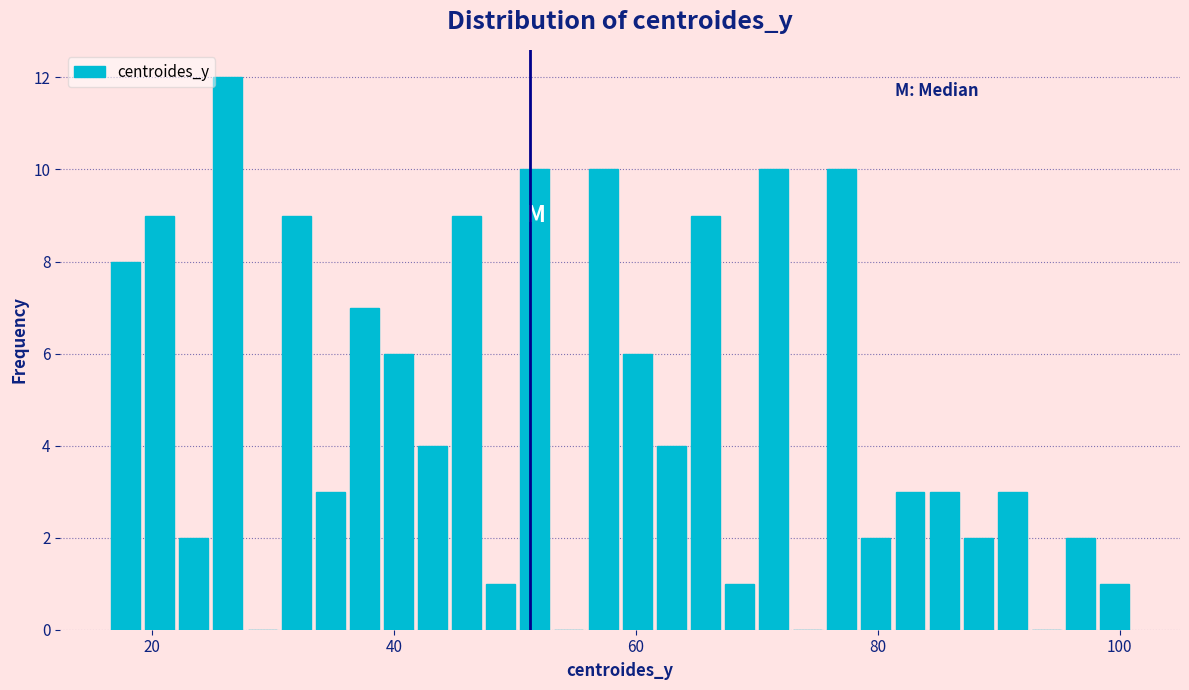

Around what value on the x-axis is the tallest bar? Give the approximate position of its centre, as read against the axis.

26